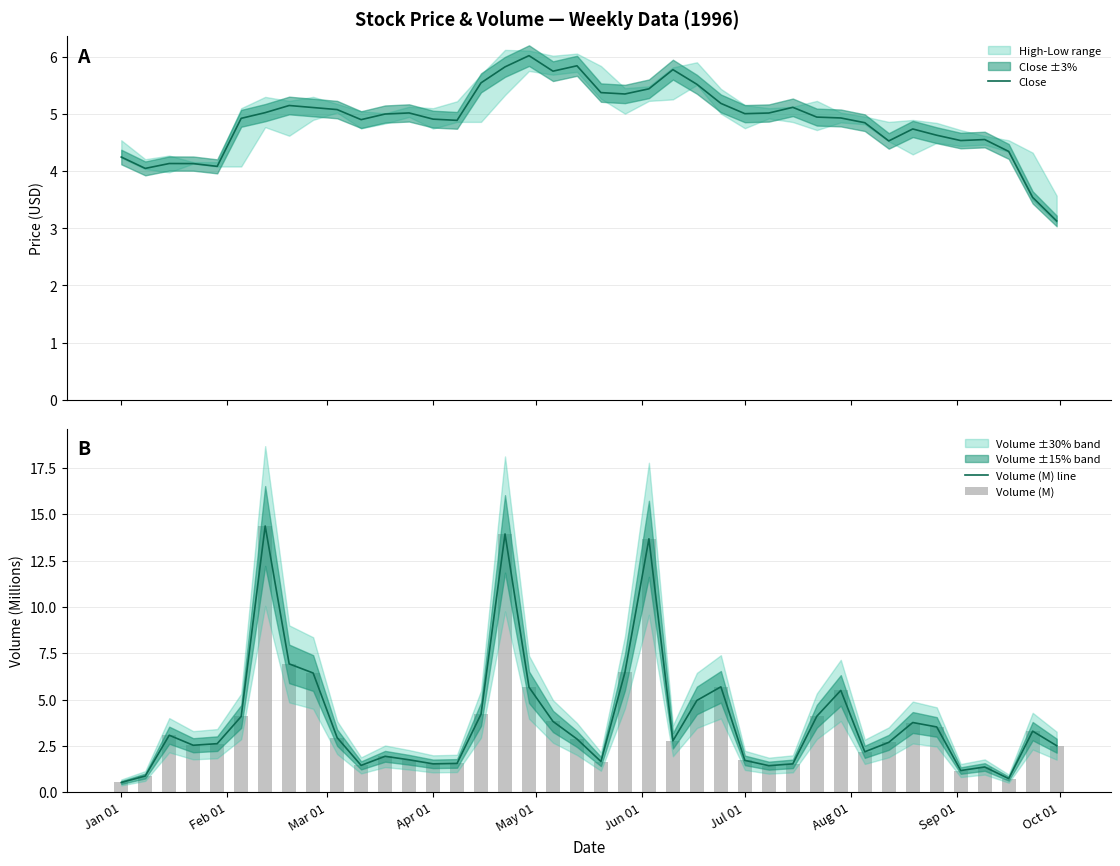

Reading right to left, transcribe all the data shown in this chart.

Close: 3.1	3.5	4.3	4.6	4.5	4.6	4.7	4.5	4.8	4.9	4.9	5.1	5.0	5.0	5.2	5.5	5.8	5.4	5.4	5.4	5.8	5.8	6.0	5.8	5.5	4.9	4.9	5.0	5.0	4.9	5.1	5.1	5.1	5.0	4.9	4.1	4.1	4.1	4.0	4.2
Volume (M) line: 2.5	3.3	0.7	1.4	1.2	3.5	3.8	2.7	2.2	5.5	4.1	1.5	1.4	1.7	5.7	5.0	2.8	13.7	6.5	1.7	2.9	3.8	5.7	13.9	4.2	1.6	1.5	1.8	1.9	1.5	2.9	6.4	6.9	14.4	4.1	2.6	2.5	3.1	0.9	0.5
Volume (M): 2.5	3.3	0.7	1.4	1.2	3.5	3.8	2.7	2.2	5.5	4.1	1.5	1.4	1.7	5.7	5.0	2.8	13.7	6.5	1.7	2.9	3.8	5.7	13.9	4.2	1.6	1.5	1.8	1.9	1.5	2.9	6.4	6.9	14.4	4.1	2.6	2.5	3.1	0.9	0.5